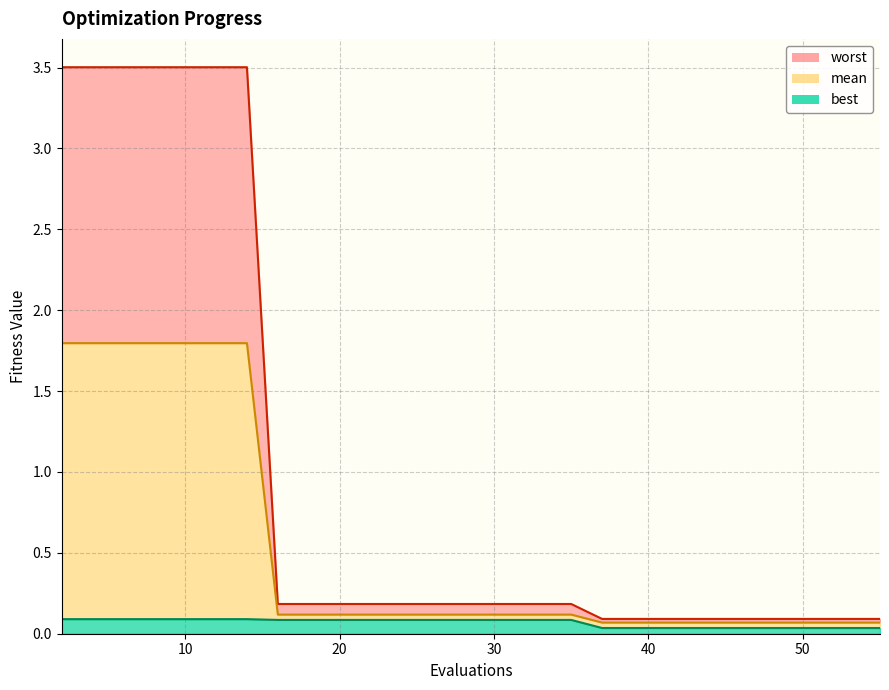

True or false: best has a value of 0.2 at 33.

False